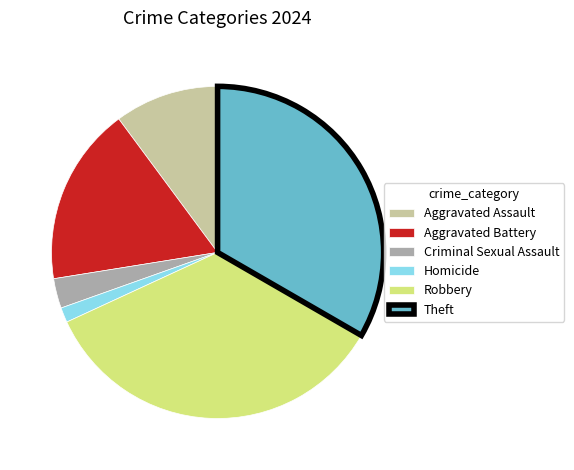

Which has a higher value, Theft or Aggravated Assault?

Theft